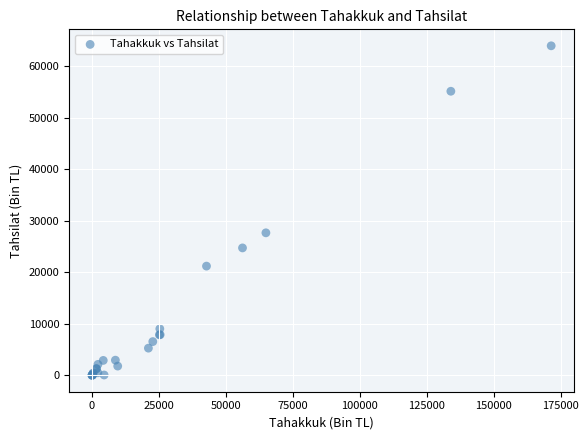

What Y value in the scatter plot is closest to 31983?

27655